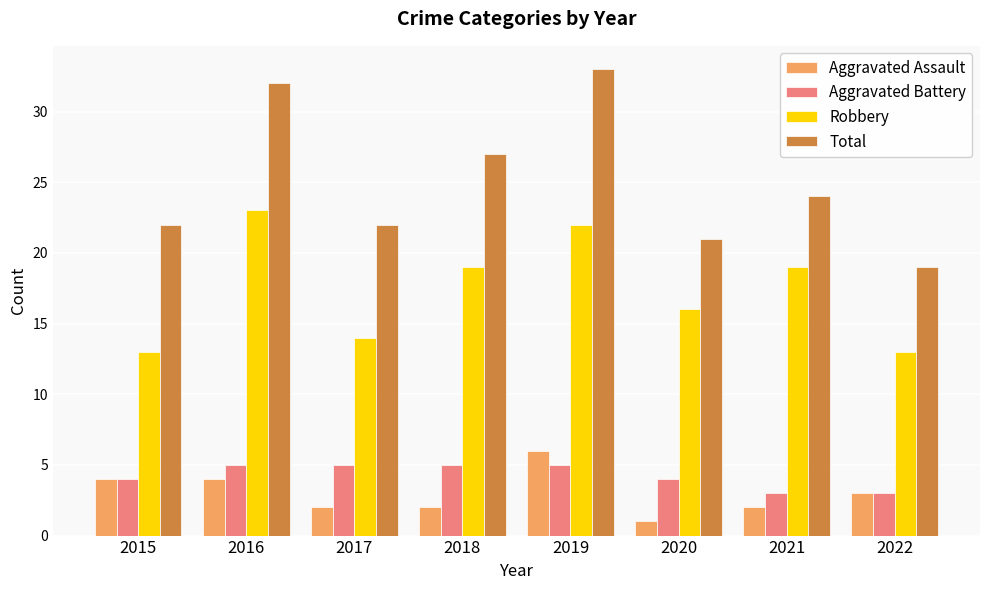

Which category has the lowest value in the Aggravated Assault series?

2020